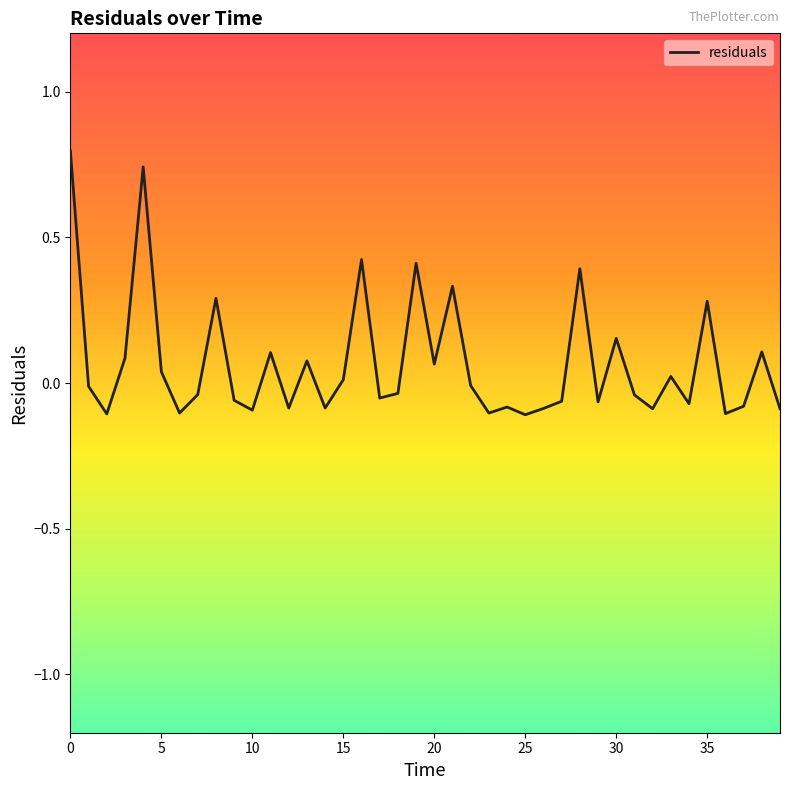

What is the sum of all values?

2.7